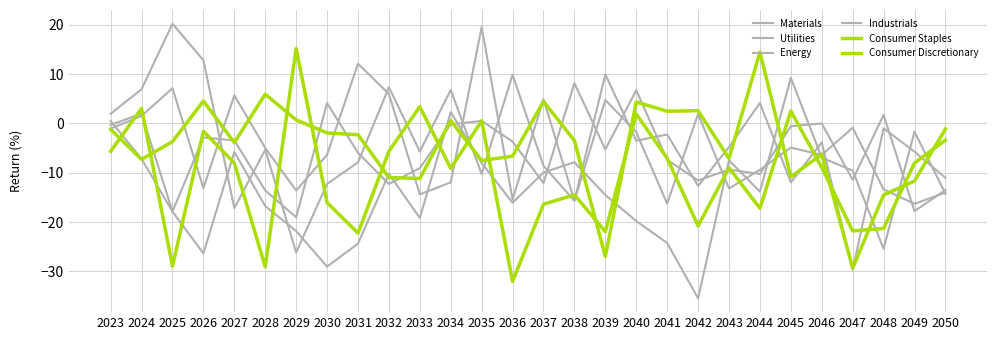

Reading left to right, what are all the values shown in this chart?

Materials: 2023=2.0	2024=6.9	2025=20.2	2026=12.8	2027=-17.2	2028=-5.3	2029=-26.2	2030=-12.3	2031=-7.9	2032=7.4	2033=-5.7	2034=6.8	2035=-10.3	2036=9.9	2037=-8.6	2038=-15.7	2039=4.7	2040=-1.8	2041=-16.3	2042=1.9	2043=-13.2	2044=-9.4	2045=-4.9	2046=-6.4	2047=-0.9	2048=-13.4	2049=-16.3	2050=-14.0
Utilities: 2023=0.5	2024=-7.2	2025=-17.9	2026=-26.4	2027=-5.8	2028=-16.8	2029=-21.8	2030=-29.0	2031=-24.4	2032=-10.2	2033=-19.2	2034=2.3	2035=-8.0	2036=-16.1	2037=-9.9	2038=-7.9	2039=-14.5	2040=-19.8	2041=-24.2	2042=-35.5	2043=-7.5	2044=-13.8	2045=9.3	2046=-6.9	2047=-9.5	2048=-25.4	2049=-1.7	2050=-14.2
Energy: 2023=-0.3	2024=2.0	2025=-17.9	2026=-2.8	2027=-3.4	2028=-13.6	2029=-19.0	2030=4.1	2031=-6.0	2032=-12.3	2033=-9.1	2034=-0.2	2035=0.5	2036=-3.7	2037=-12.1	2038=8.2	2039=-5.3	2040=6.7	2041=-7.4	2042=-11.6	2043=-9.4	2044=-10.2	2045=-0.6	2046=-0.0	2047=-11.4	2048=1.7	2049=-17.8	2050=-13.5
Industrials: 2023=-1.1	2024=1.5	2025=7.1	2026=-13.1	2027=5.7	2028=-5.0	2029=-13.6	2030=-6.3	2031=12.1	2032=6.0	2033=-14.4	2034=-11.9	2035=19.5	2036=-15.4	2037=4.9	2038=-15.7	2039=10.0	2040=-3.5	2041=-2.2	2042=-12.7	2043=-4.8	2044=4.1	2045=-11.9	2046=-3.8	2047=-29.7	2048=-1.0	2049=-5.7	2050=-11.0
Consumer Staples: 2023=-1.2	2024=-7.3	2025=-3.7	2026=4.5	2027=-3.9	2028=5.9	2029=0.7	2030=-1.9	2031=-2.3	2032=-11.0	2033=-11.2	2034=0.6	2035=-7.5	2036=-6.6	2037=4.5	2038=-3.5	2039=-27.0	2040=4.3	2041=2.5	2042=2.6	2043=-7.1	2044=14.4	2045=-10.8	2046=-6.3	2047=-29.3	2048=-14.5	2049=-11.7	2050=-1.1
Consumer Discretionary: 2023=-5.6	2024=3.1	2025=-28.9	2026=-1.6	2027=-8.0	2028=-29.1	2029=15.2	2030=-16.1	2031=-22.2	2032=-5.6	2033=3.4	2034=-9.1	2035=0.5	2036=-32.0	2037=-16.4	2038=-14.5	2039=-21.9	2040=1.9	2041=-7.1	2042=-20.8	2043=-9.0	2044=-17.2	2045=2.5	2046=-8.9	2047=-21.8	2048=-21.3	2049=-8.0	2050=-3.4